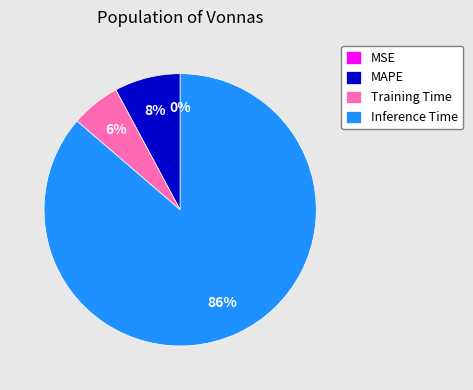

Which category has the biggest portion of the pie?

Inference Time